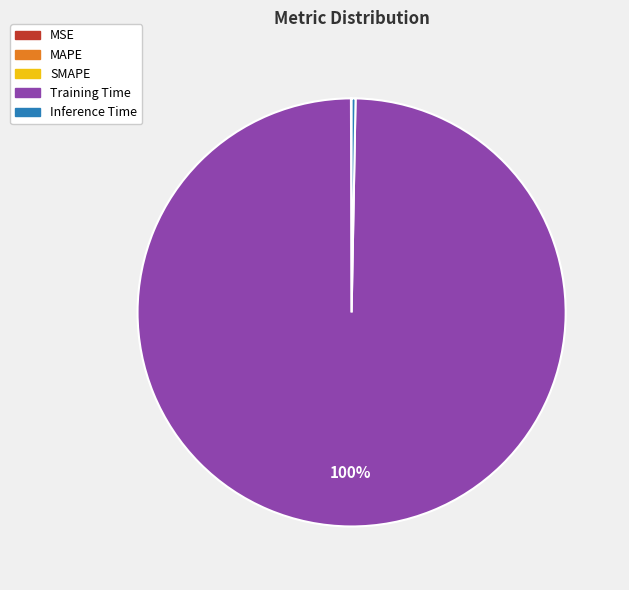

Is the sum of Inference Time and Training Time greater than half?

Yes